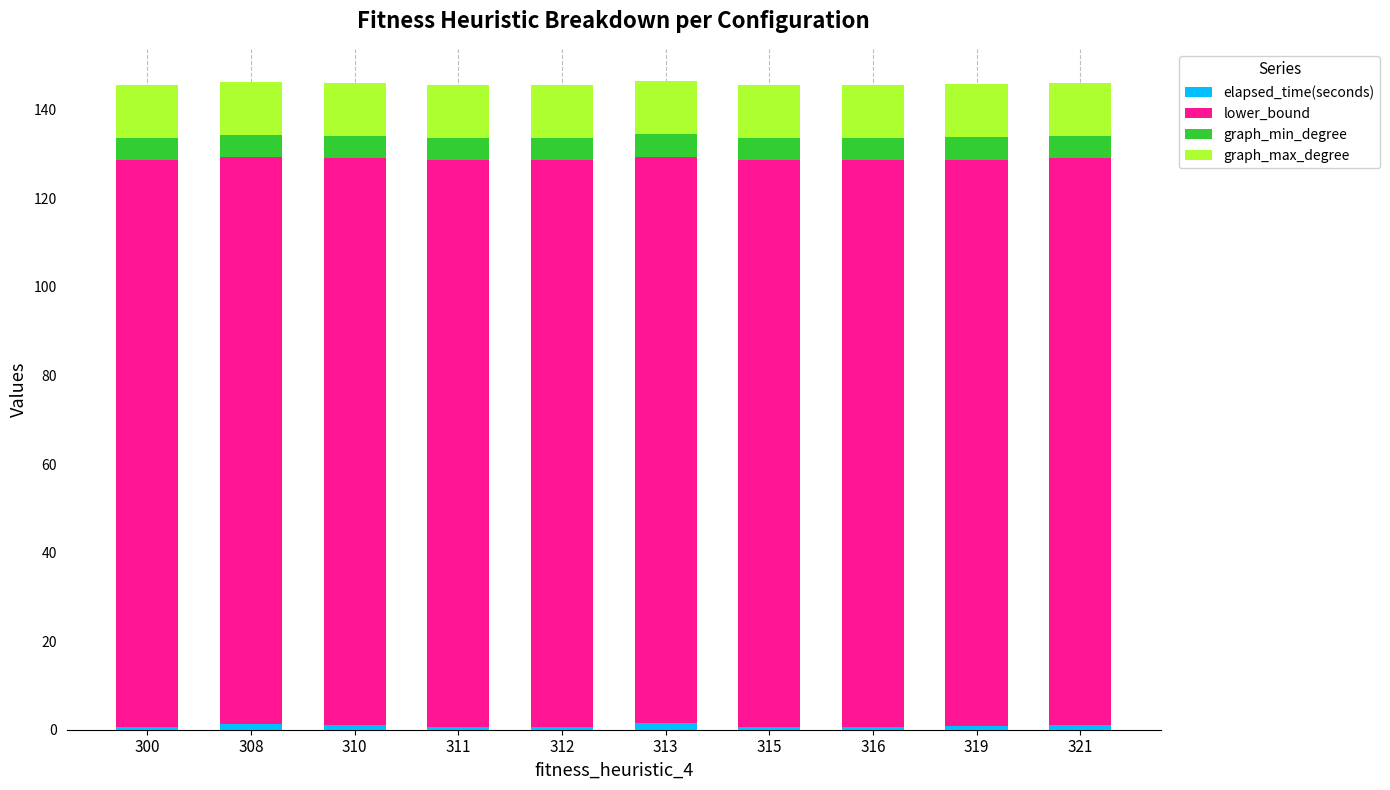

Is it true that graph_max_degree equals 12.0 at 319?

True